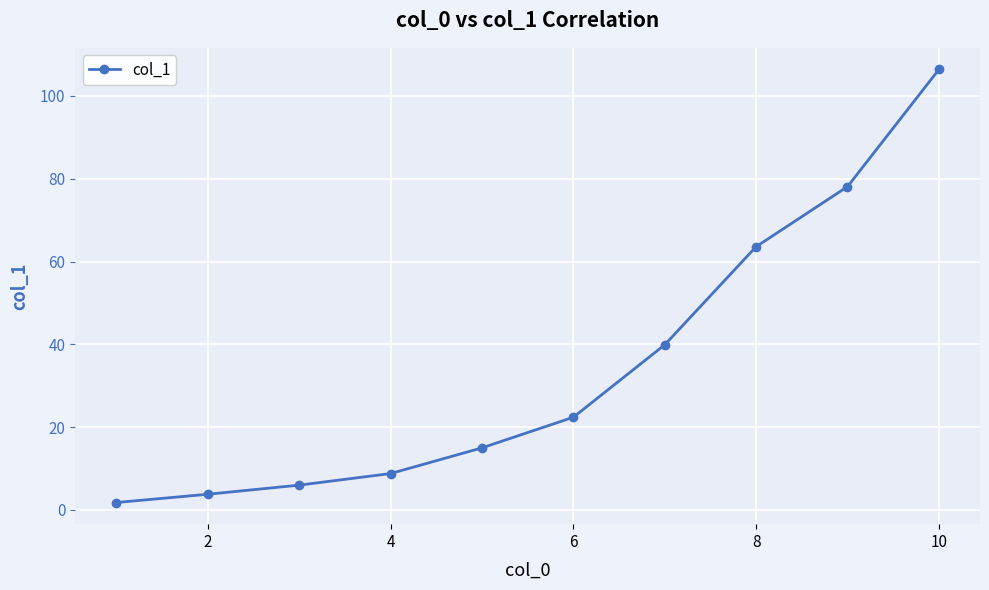

Reading left to right, transcribe all the data shown in this chart.

1.8	3.8	6.0	8.8	15.0	22.4	39.9	63.6	78.1	106.4